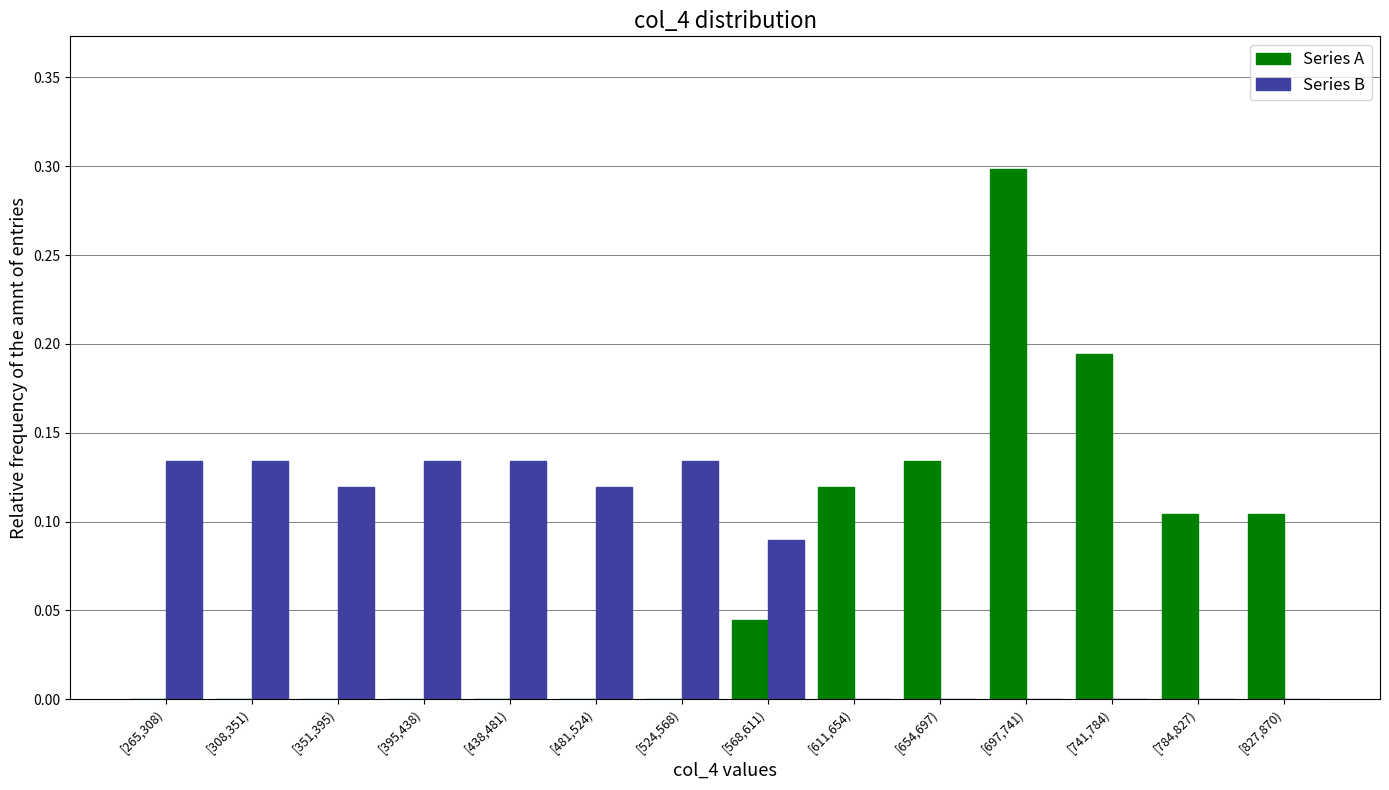

What is the sum of all Series A values?

1.0